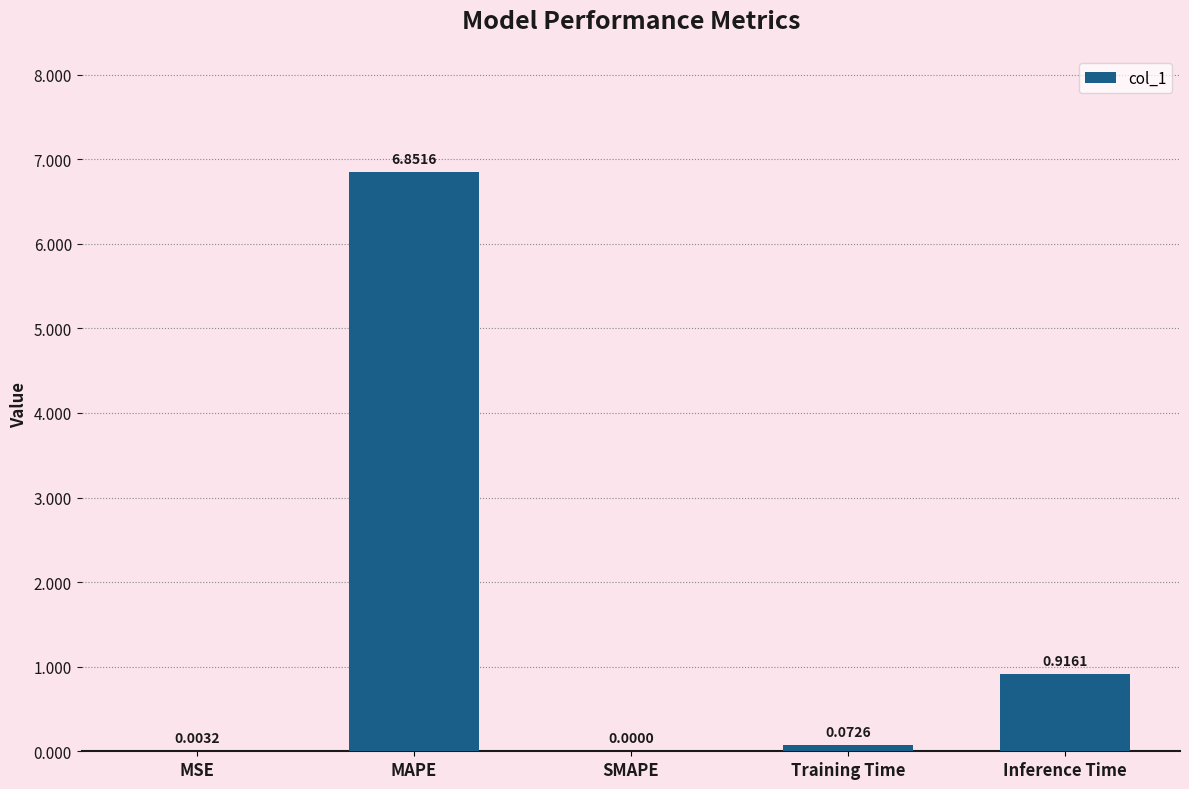

Which category has the highest value across all series?

MAPE